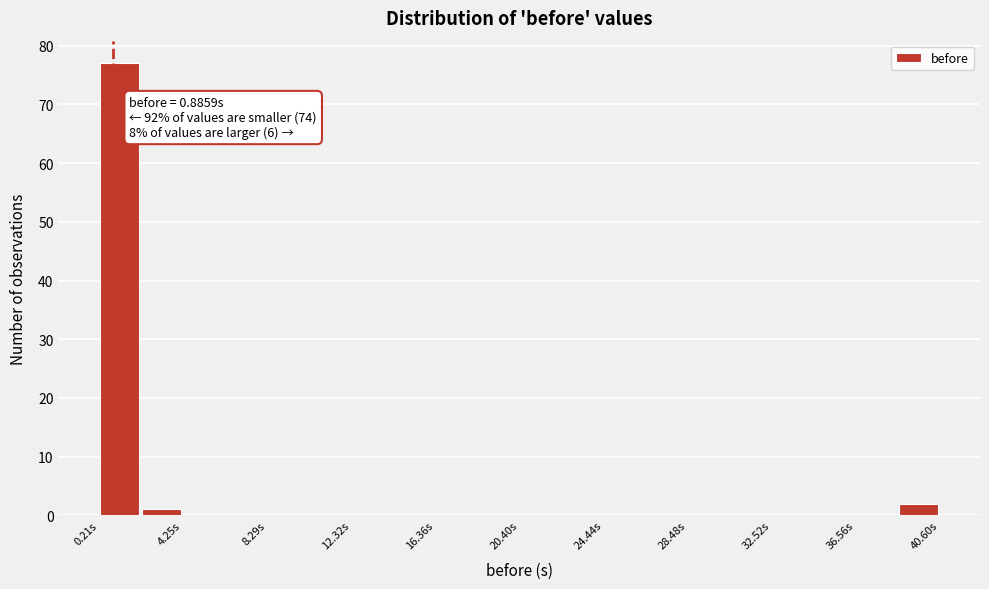

Which range on the x-axis has the tallest bar?

0.0 to 2.0